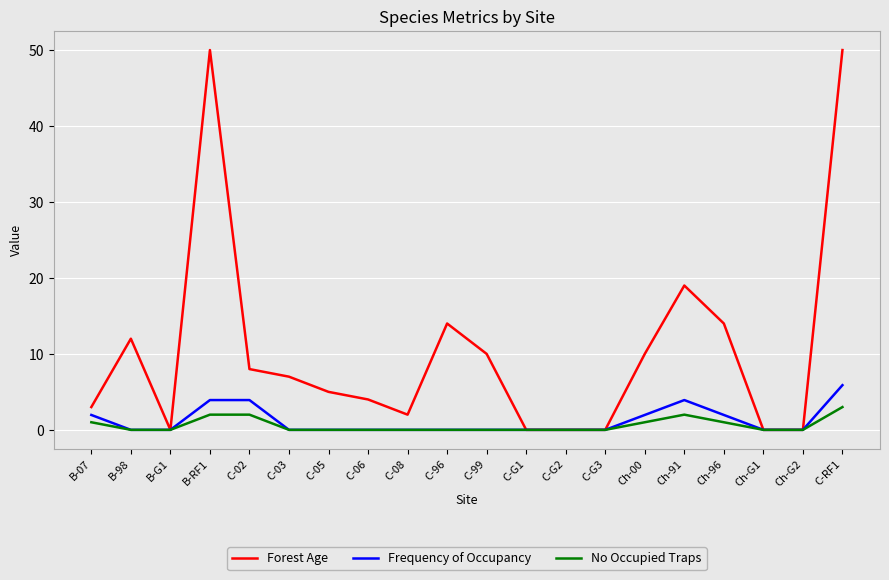

True or false: Forest Age has a value of -27.7 at Ch-G2.

False